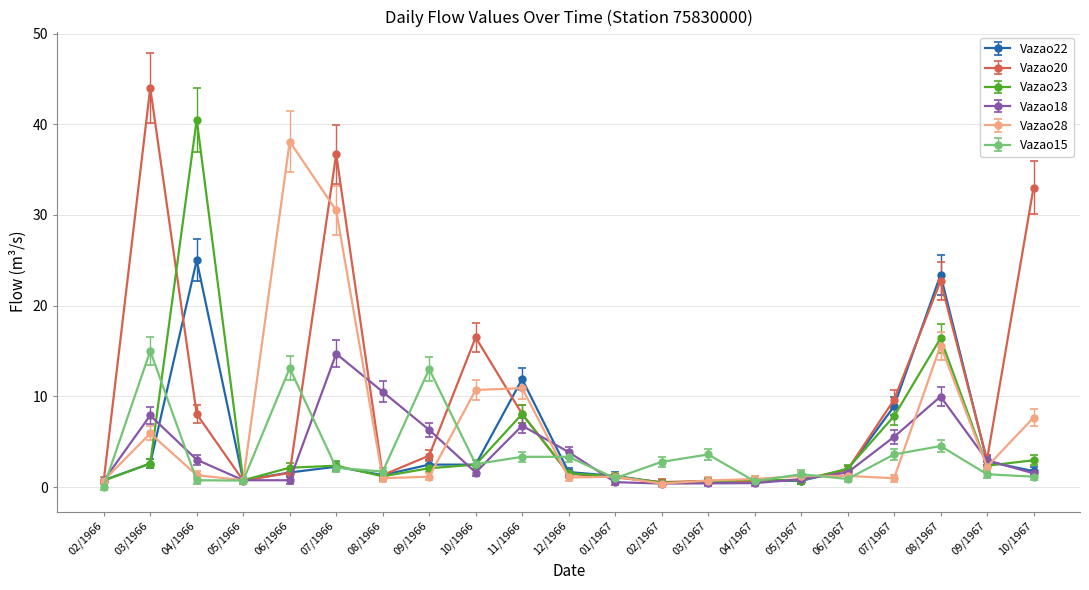

What is the value of the Vazao23 point at the 7th from the left?

1.2